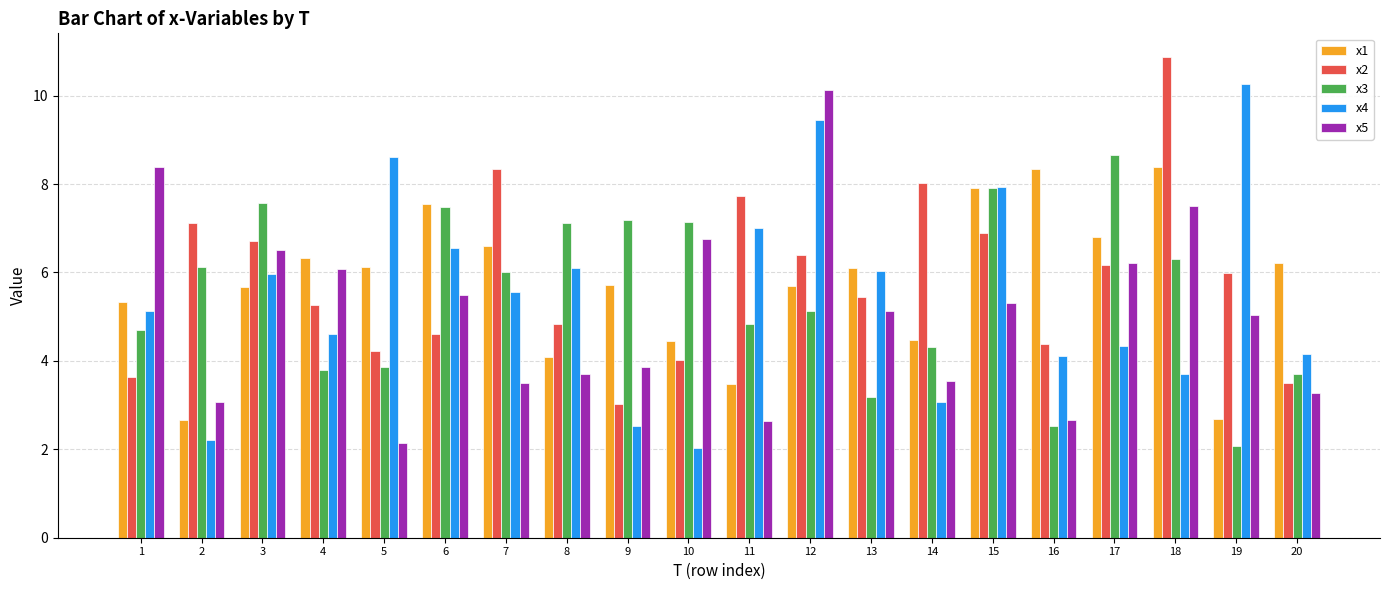

At how many categories does at least one series exceed 2?

20